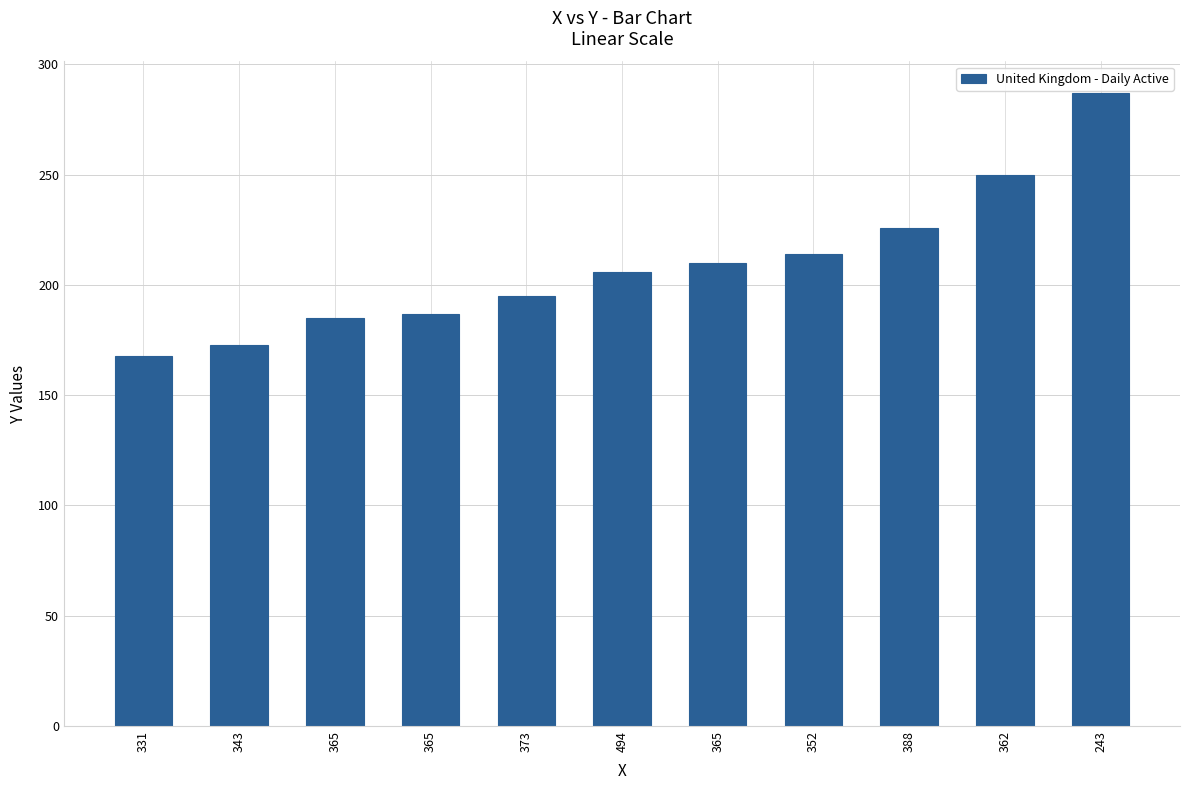

Does the chart contain any negative values?

No